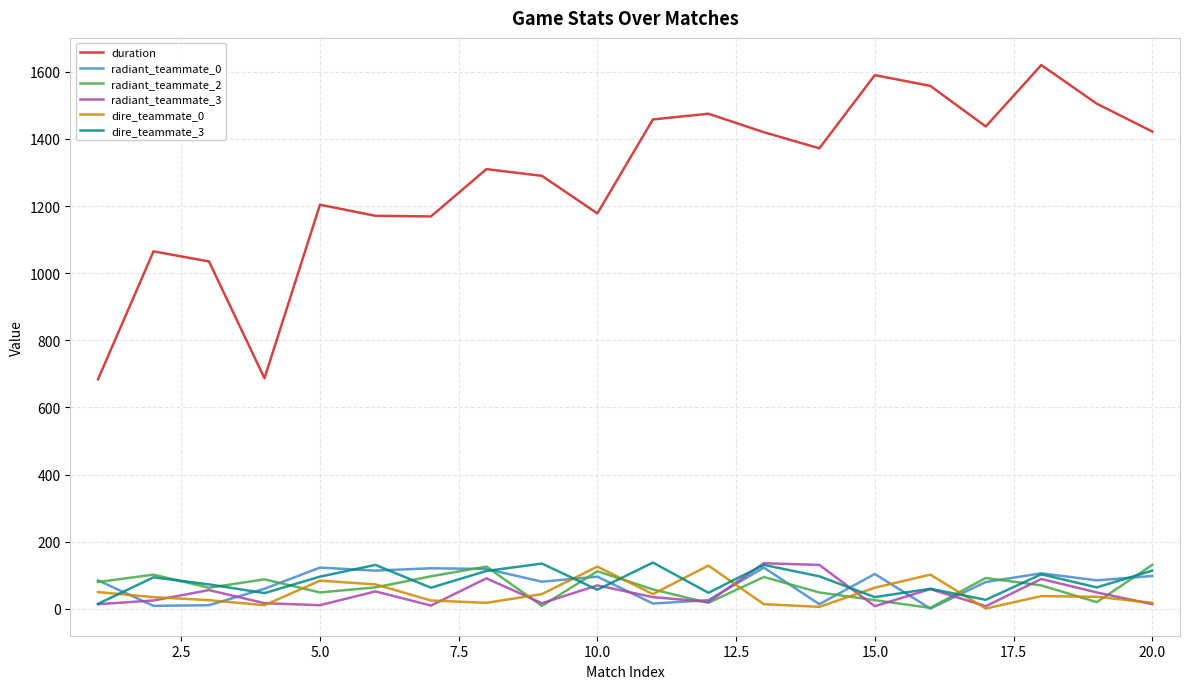

Which series has the largest total across all categories?

duration